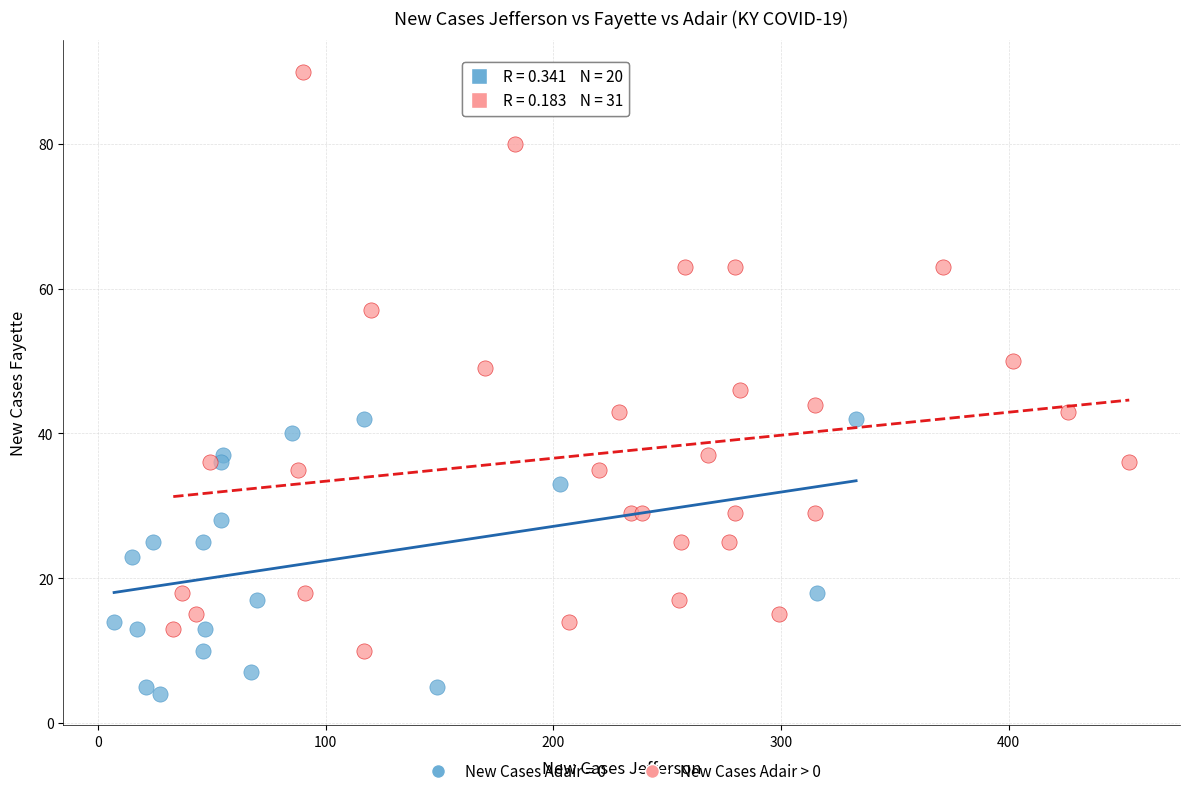

Which series contains the lowest Y value?

New Cases Adair = 0